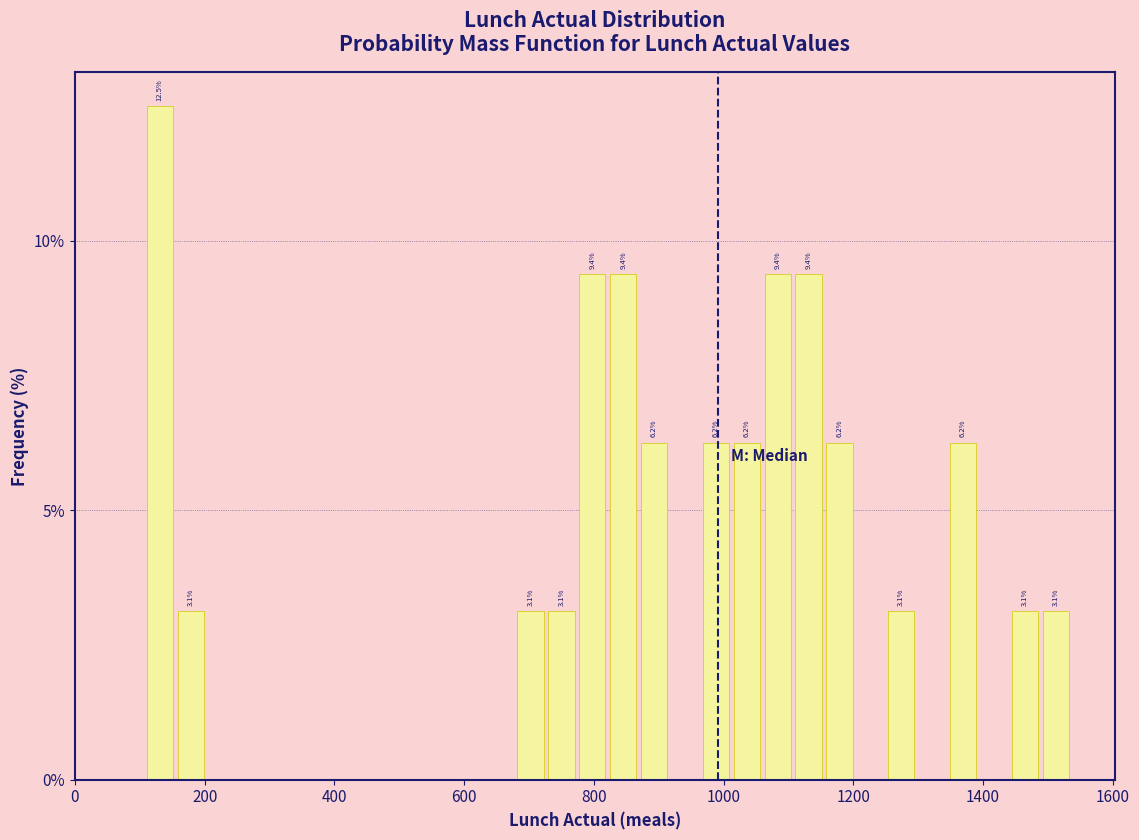

Around what value on the x-axis is the tallest bar? Give the approximate position of its centre, as read against the axis.

140